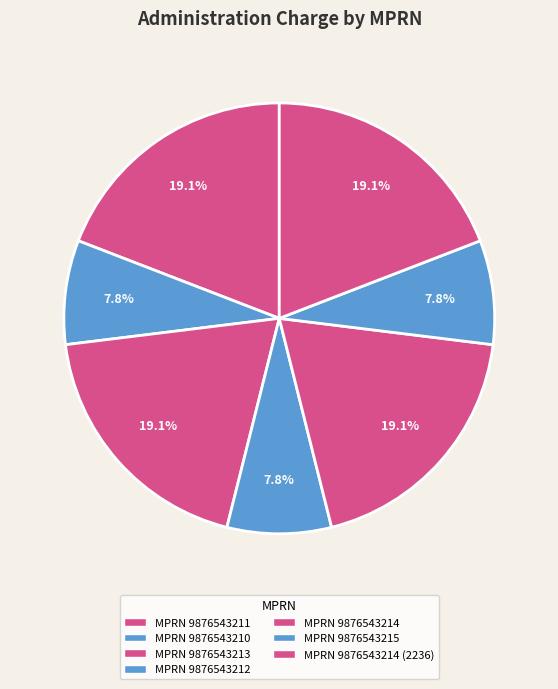

How many segments does this pie chart have?

7